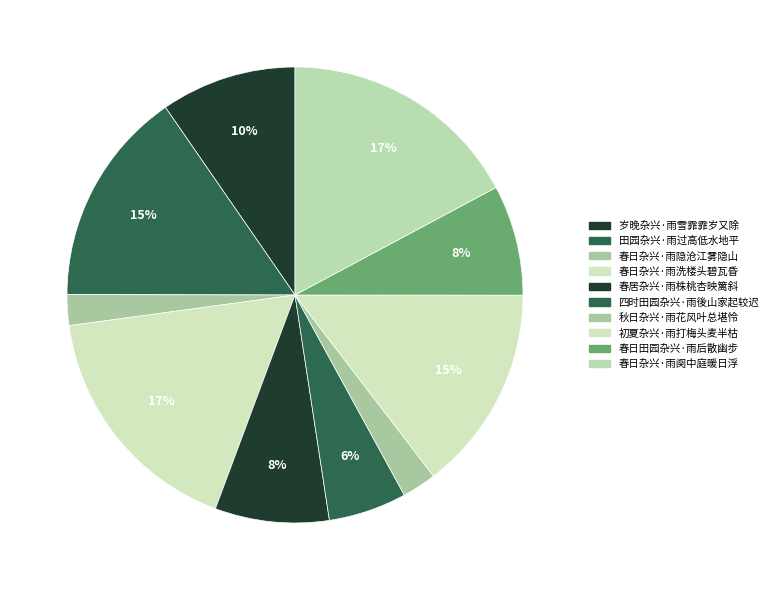

How many slices are in this pie chart?

10